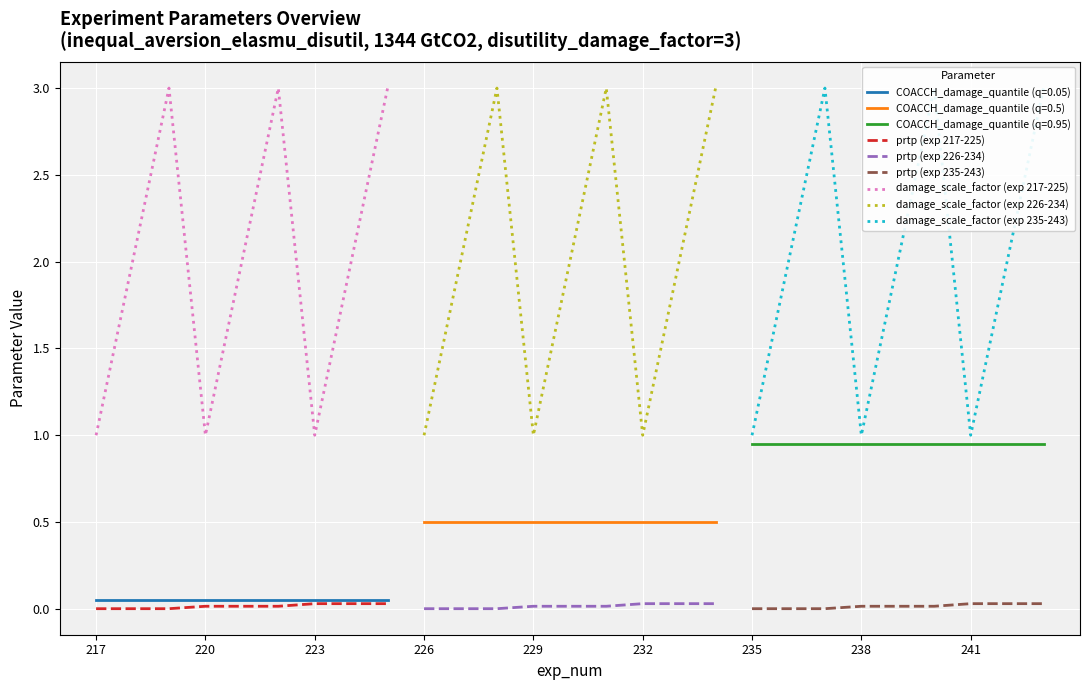

True or false: damage_scale_factor (exp 217-225) and prtp (exp 217-225) intersect in this chart.

False